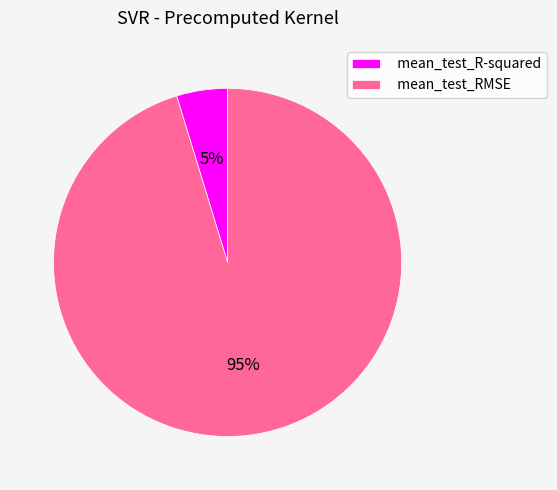

Is mean_test_R-squared the majority of the pie?

No